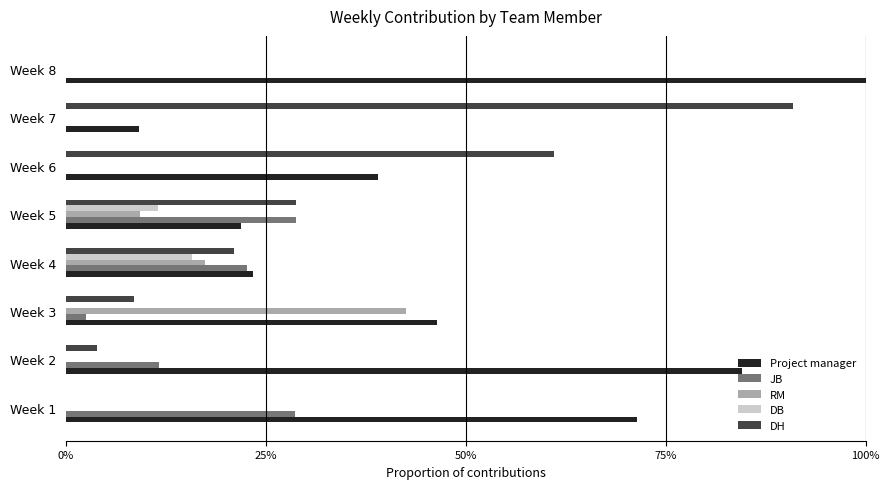

What are all the series names shown in the legend?

Project manager, JB, RM, DB, DH